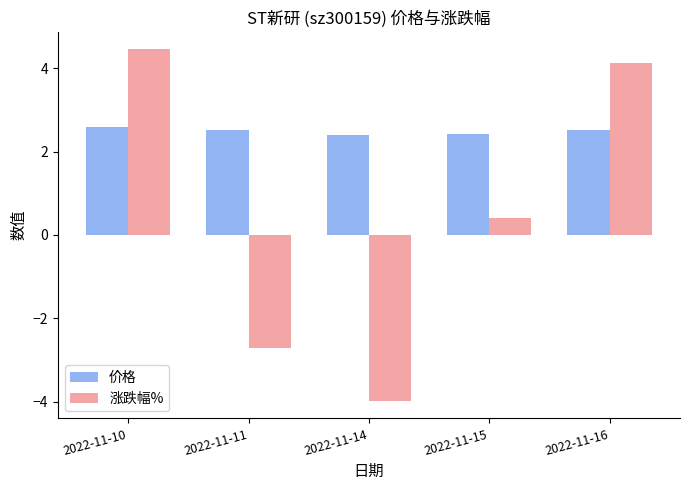

Reading left to right, transcribe all the data shown in this chart.

价格: 2022-11-10=2.6	2022-11-11=2.5	2022-11-14=2.4	2022-11-15=2.4	2022-11-16=2.5
涨跌幅%: 2022-11-10=4.5	2022-11-11=-2.7	2022-11-14=-4.0	2022-11-15=0.4	2022-11-16=4.1